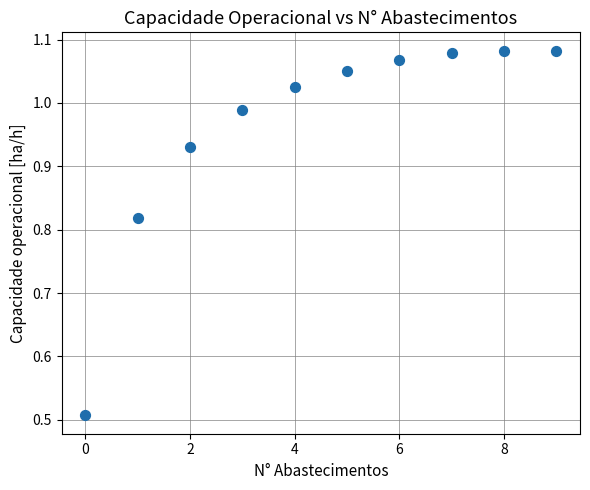

What is the range of Y values (max minus min)?

0.6